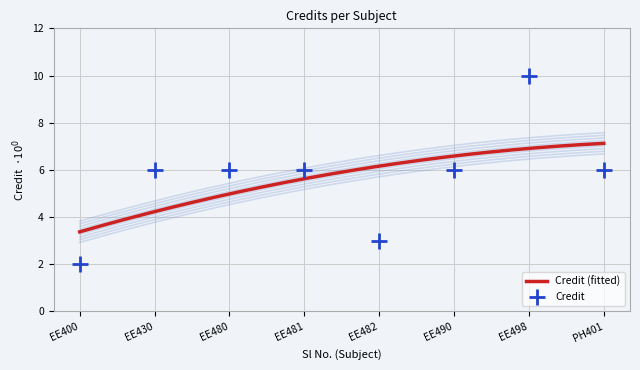

Approximately how many times larger is the value at EE400 compared to PH401?

0.3